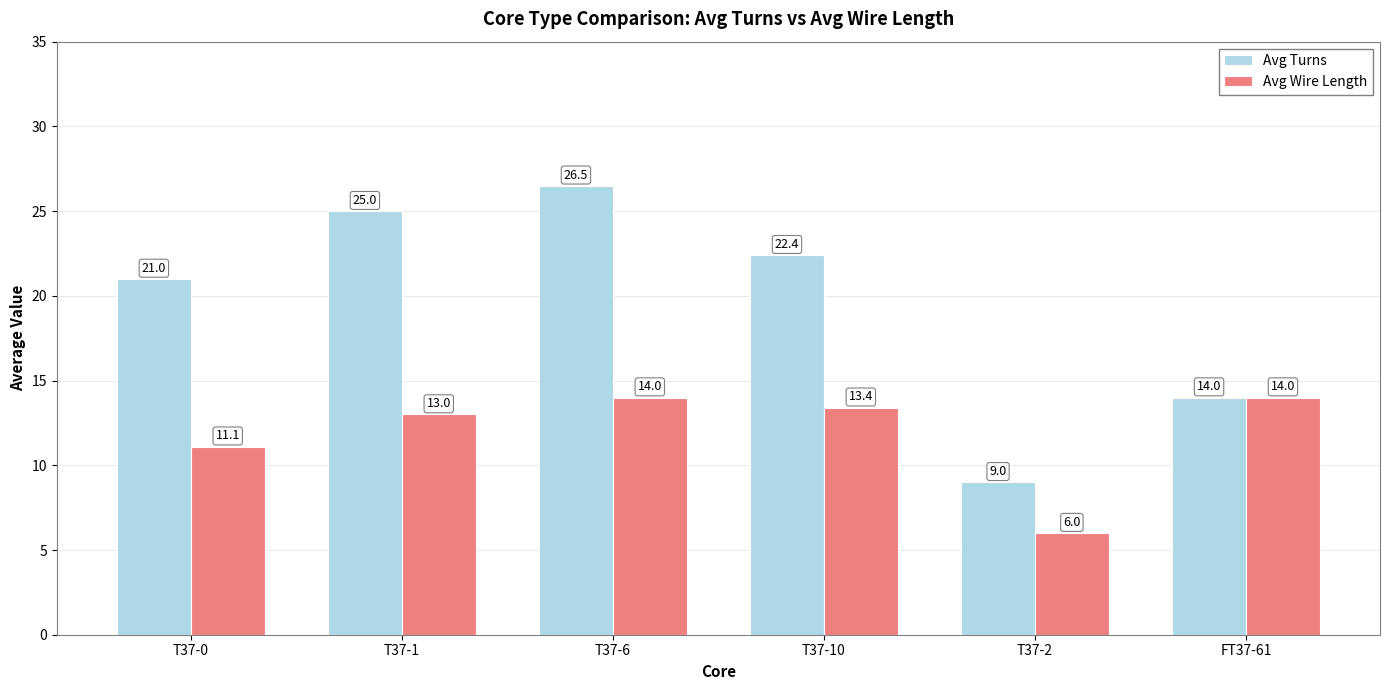

How many data points in Avg Turns are less than 22?

3